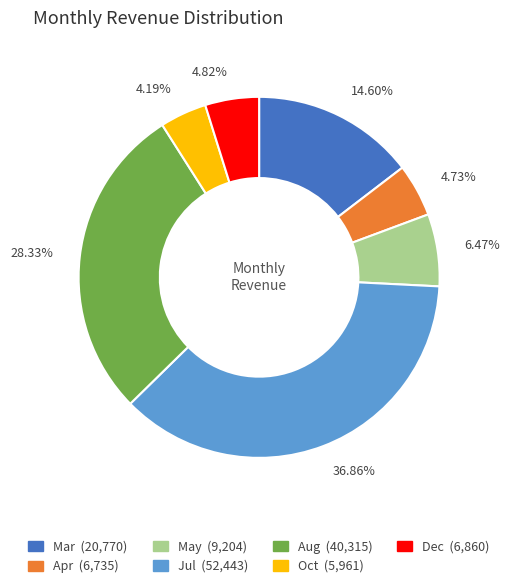

Is the sum of 6.47% and 4.82% greater than half?

No